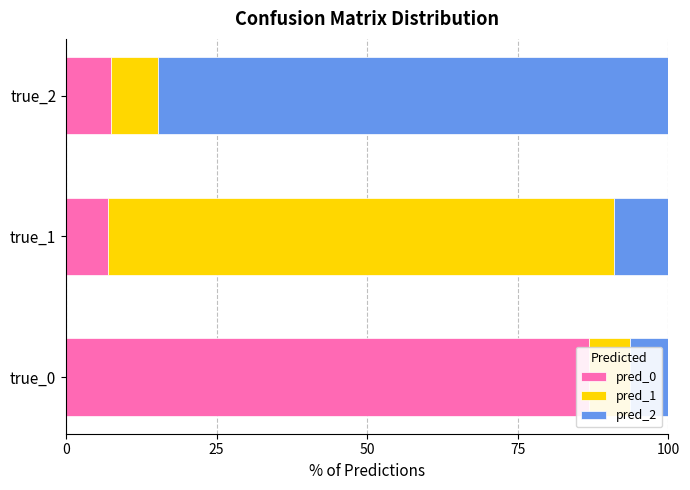

The pred_1 series shows 5.5 at true_2. True or false?

False